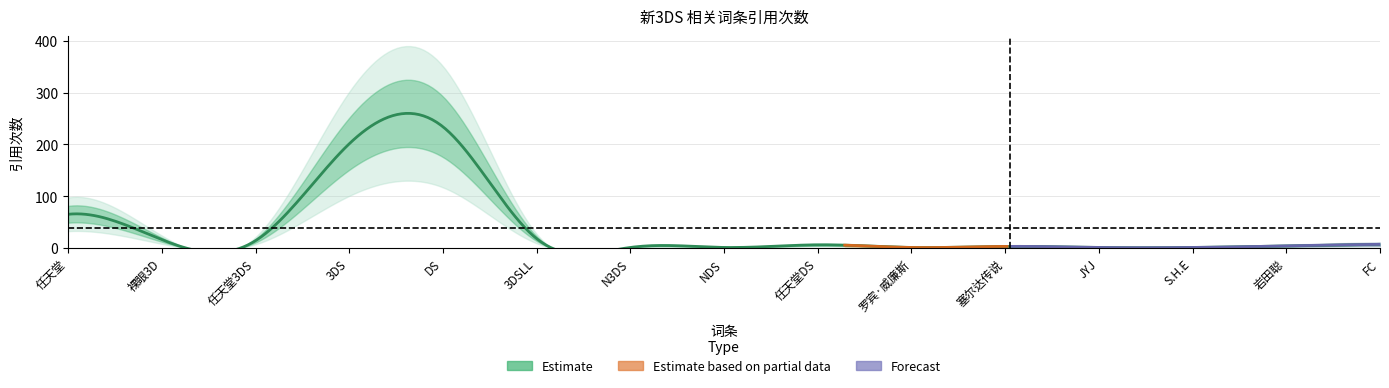

What is the label of the 3rd point from the right?

S.H.E